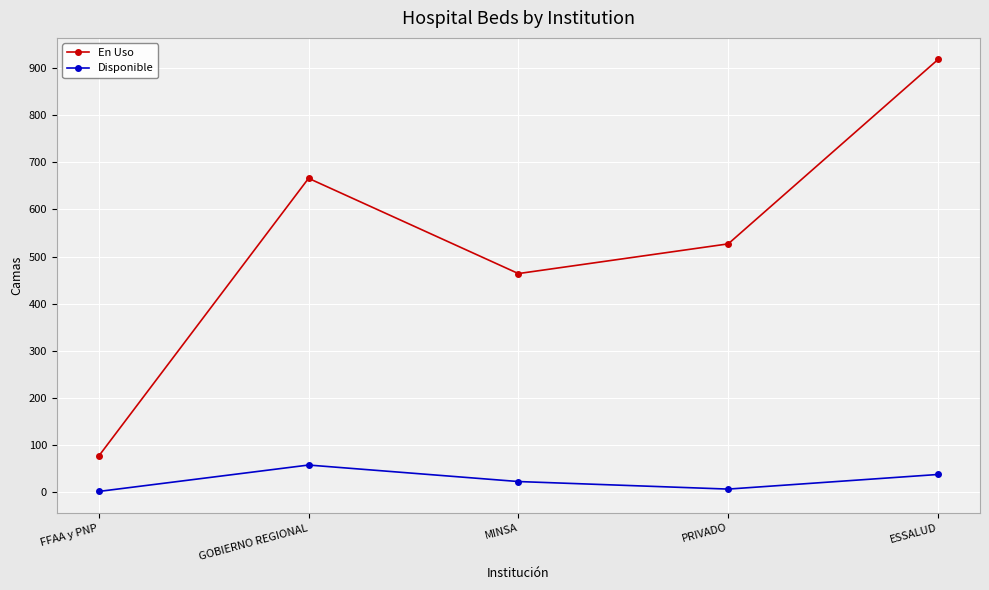

True or false: Disponible and En Uso intersect in this chart.

False